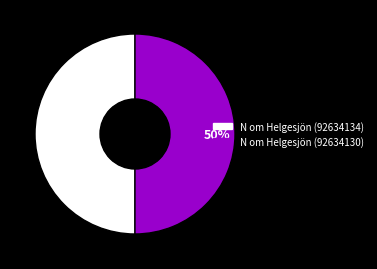

What percentage is the N om Helgesjön (92634134) slice, to the nearest percent?

50%